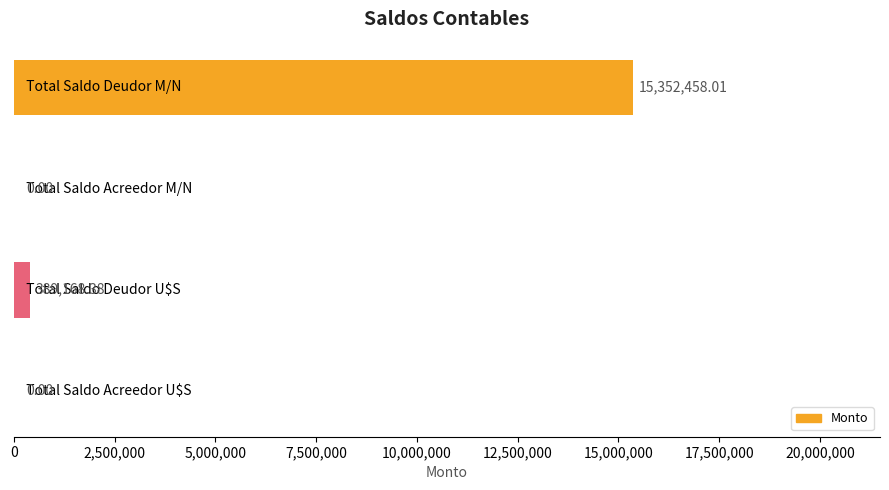

How many positive values are there?

2